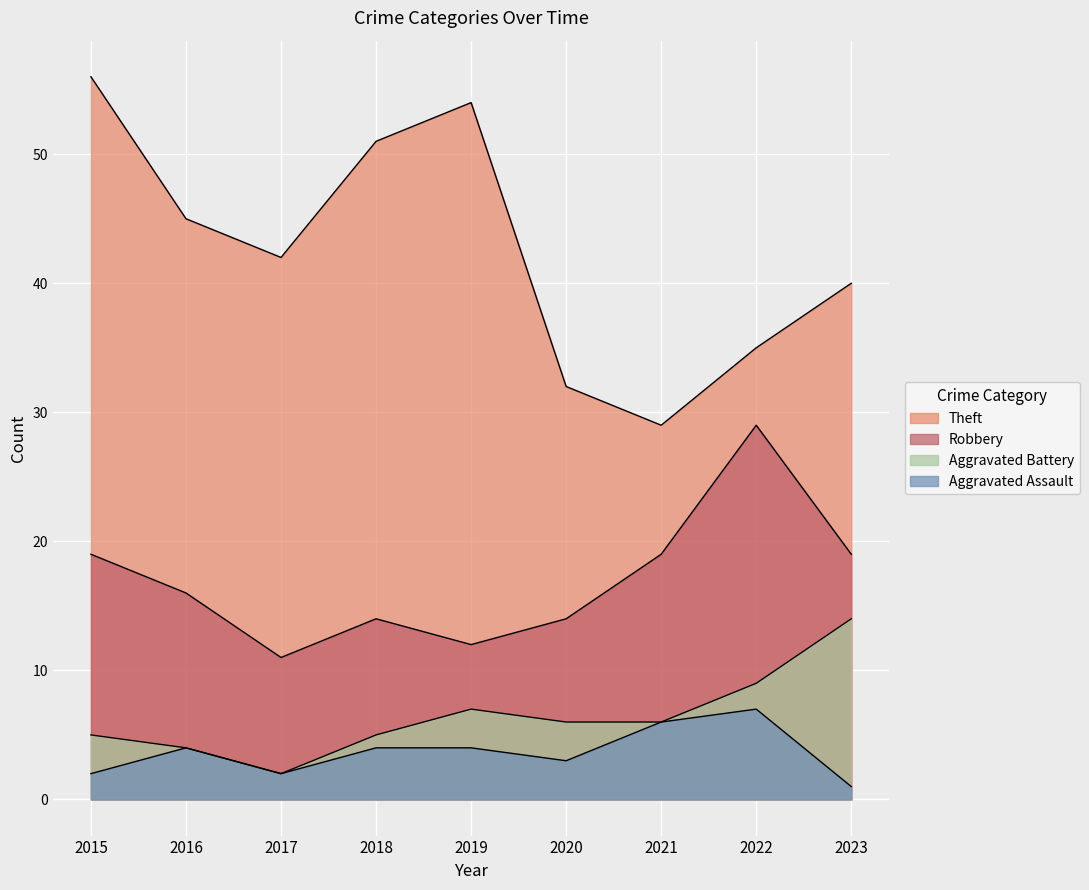

True or false: Aggravated Battery and Theft intersect in this chart.

False